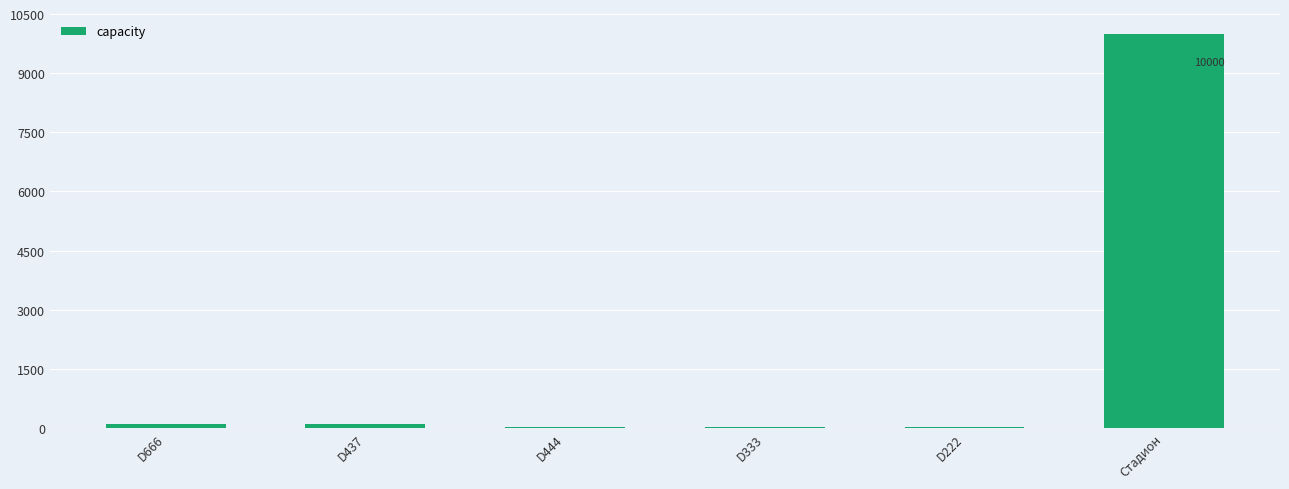

What is the sum of all values?

10290